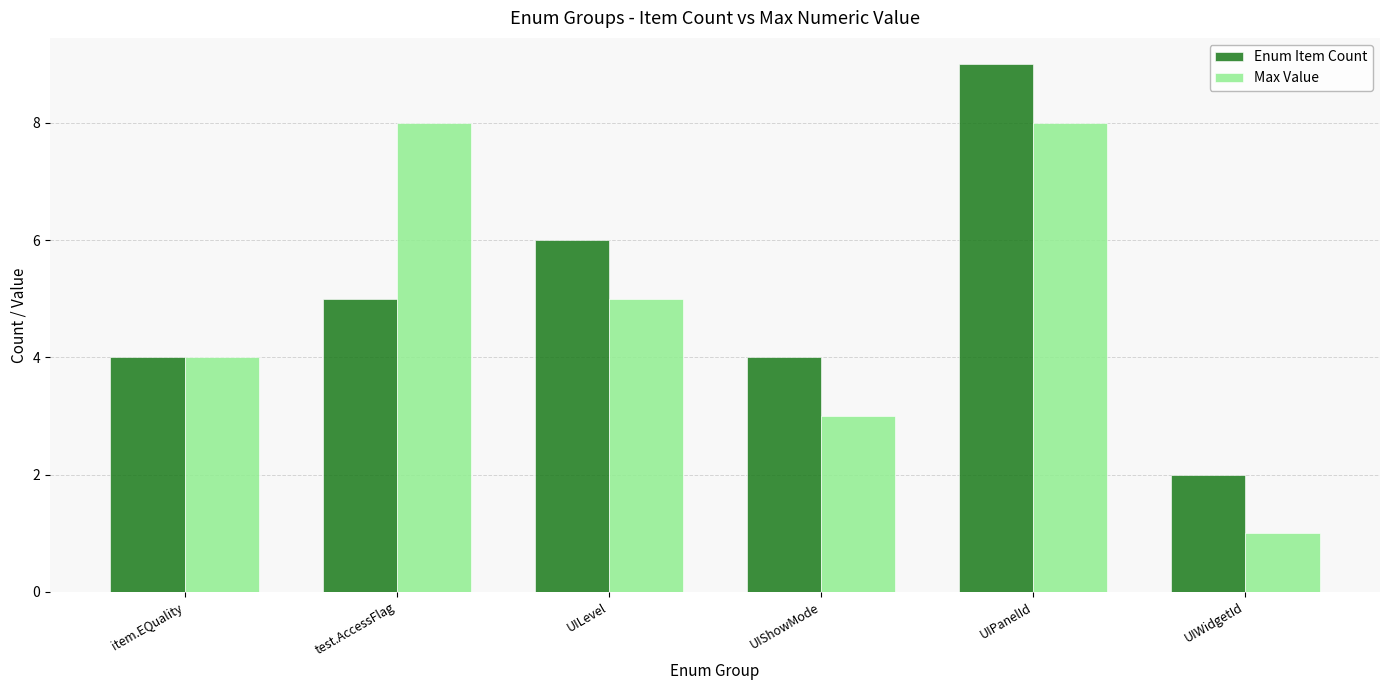

How many data points does each series have?

6